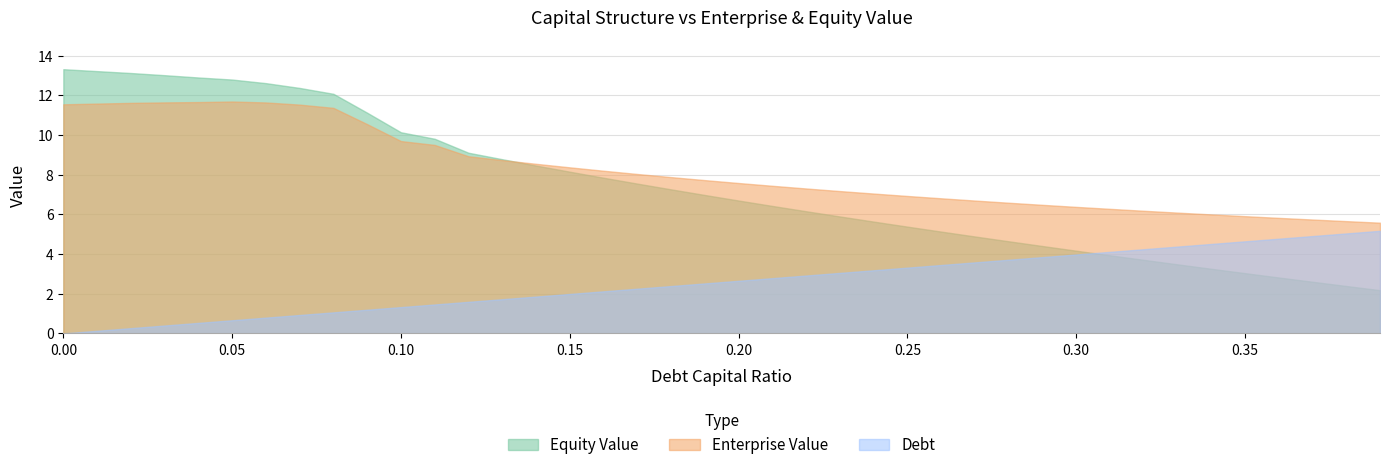

List the labels in order of debt value, largest first.

0.39, 0.38, 0.37, 0.36, 0.35, 0.34, 0.33, 0.32, 0.31, 0.3, 0.29, 0.28, 0.27, 0.26, 0.25, 0.24, 0.23, 0.22, 0.21, 0.2, 0.19, 0.18, 0.17, 0.16, 0.15, 0.14, 0.13, 0.12, 0.11, 0.1, 0.09, 0.08, 0.07, 0.06, 0.05, 0.04, 0.03, 0.02, 0.01, 0.0